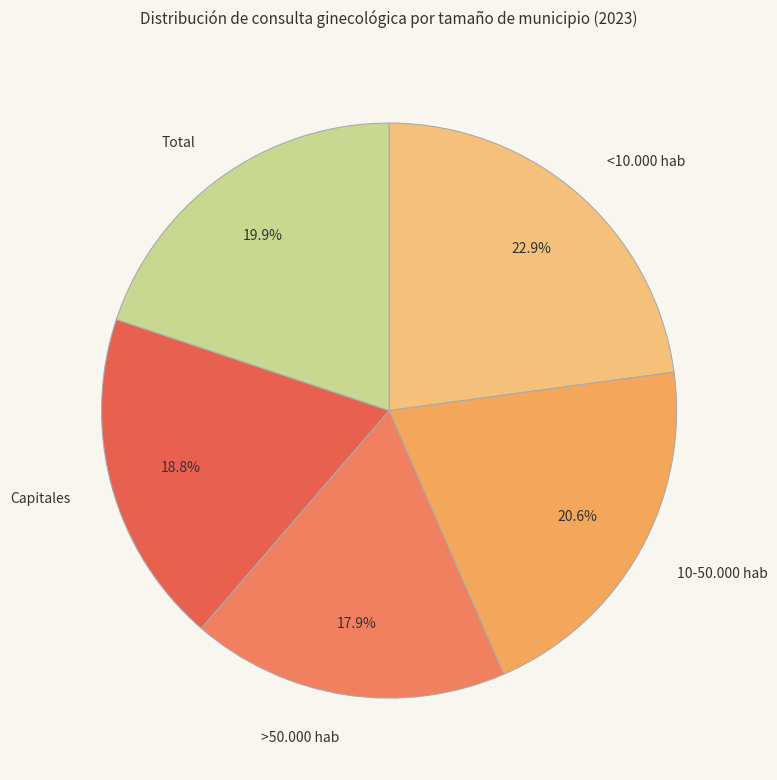

Rank the categories by value from lowest to highest.

>50.000 hab, Capitales, Total, 10-50.000 hab, <10.000 hab